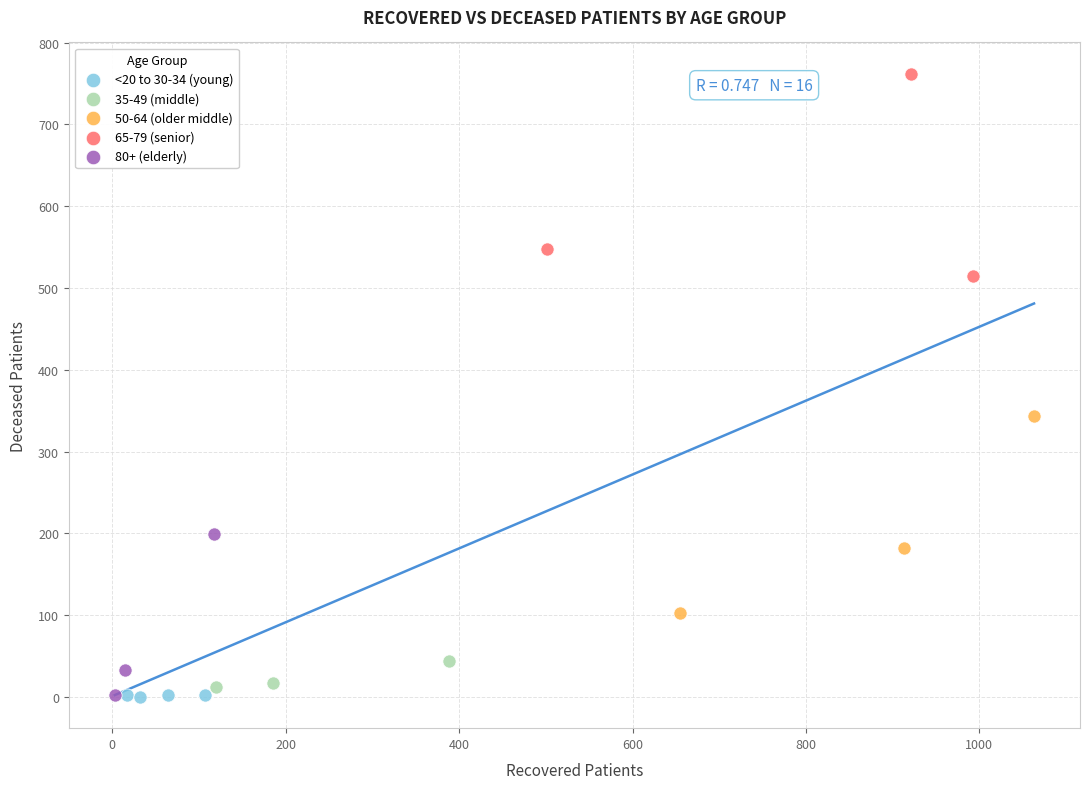

Which series contains the highest Y value?

65-79 (senior)